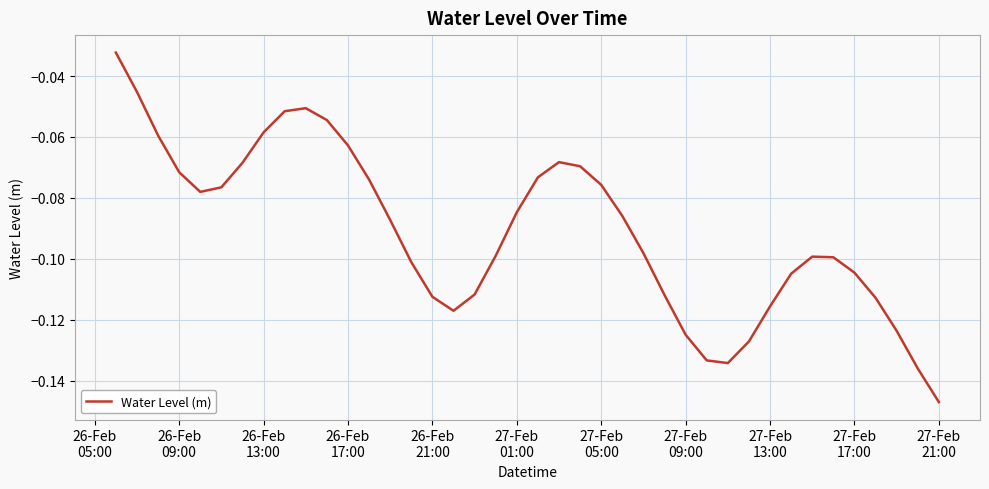

How many lines are shown in the chart?

1